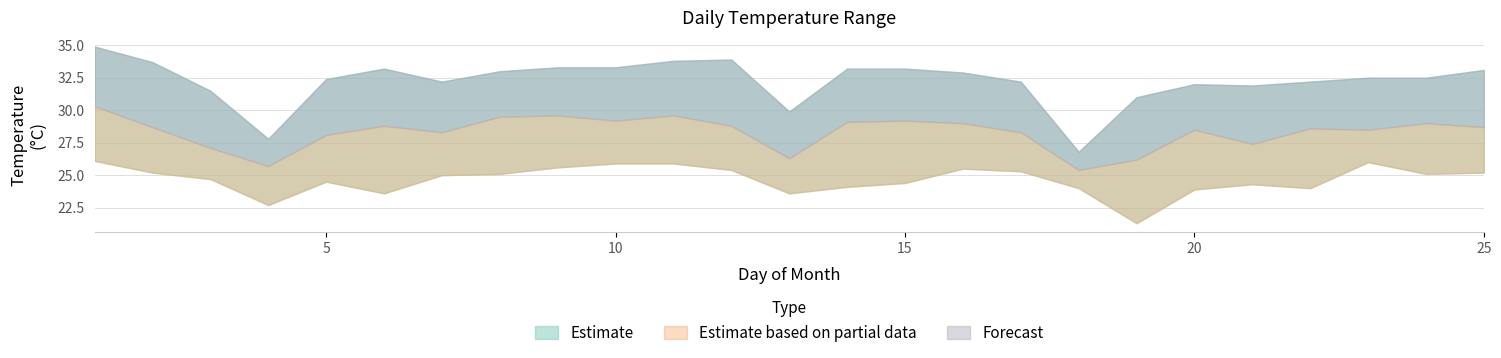

Reading left to right, extract all data points from this chart.

TM: 34.9	33.7	31.5	27.8	32.4	33.2	32.2	33.0	33.3	33.3	33.8	33.9	29.9	33.2	33.2	32.9	32.2	26.8	31.0	32.0	31.9	32.2	32.5	32.5	33.1
T: 30.3	28.7	27.1	25.7	28.1	28.8	28.3	29.5	29.6	29.2	29.6	28.8	26.3	29.1	29.2	29.0	28.3	25.4	26.2	28.5	27.4	28.6	28.5	29.0	28.7
Tm: 26.1	25.2	24.7	22.7	24.5	23.6	25.0	25.1	25.6	25.9	25.9	25.4	23.6	24.1	24.4	25.5	25.3	24.0	21.3	23.9	24.3	24.0	26.0	25.1	25.2